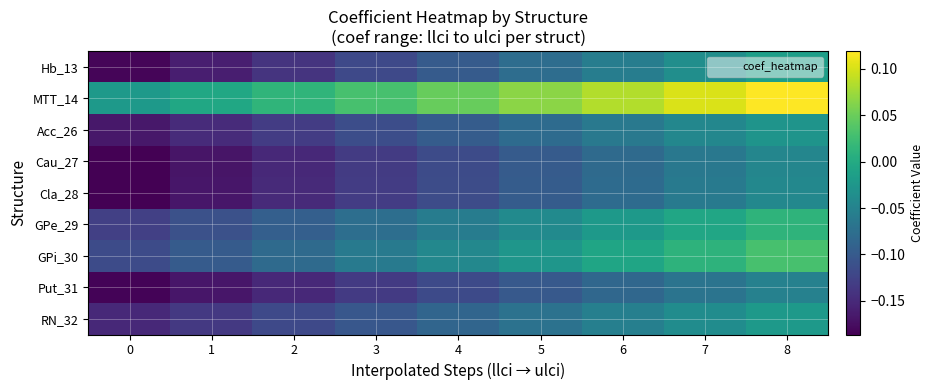

What is the difference between the highest and lowest values at 1?

0.2